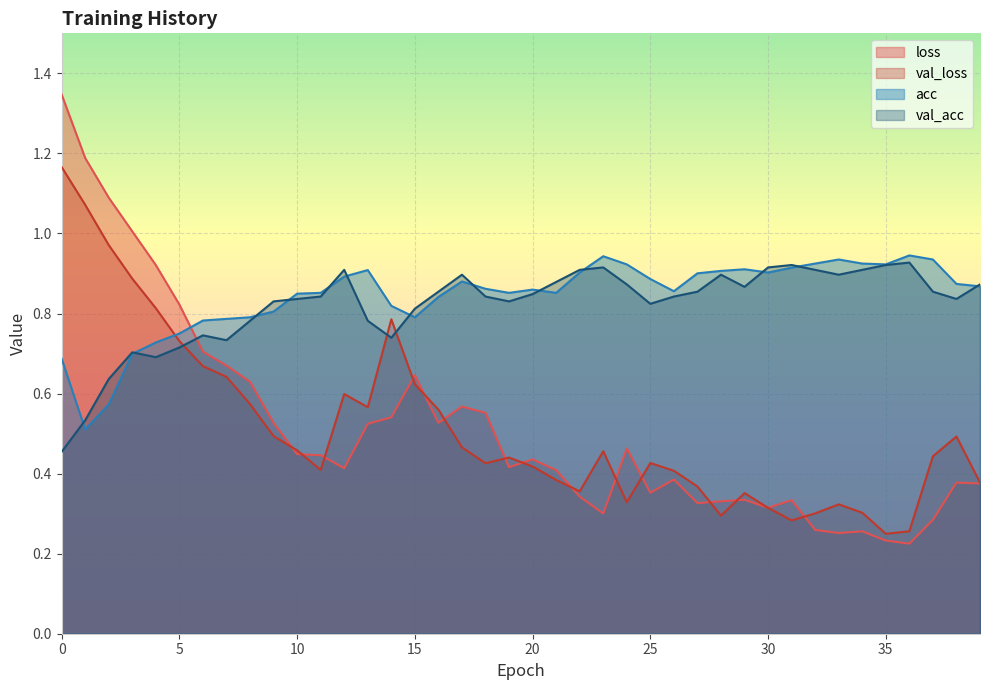

What is the value of the acc point at the 29th from the left?

0.9